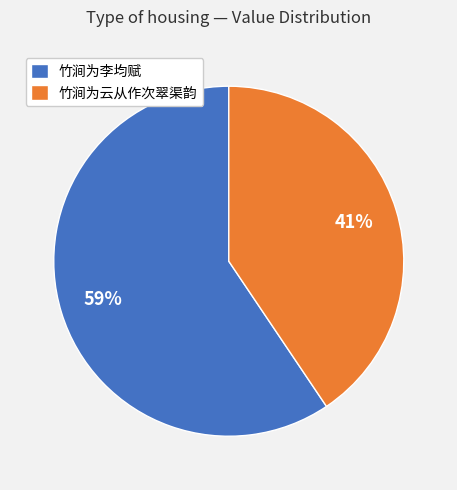

To the nearest percent, what percentage of the pie is 竹涧为云从作次翠渠韵?

41%